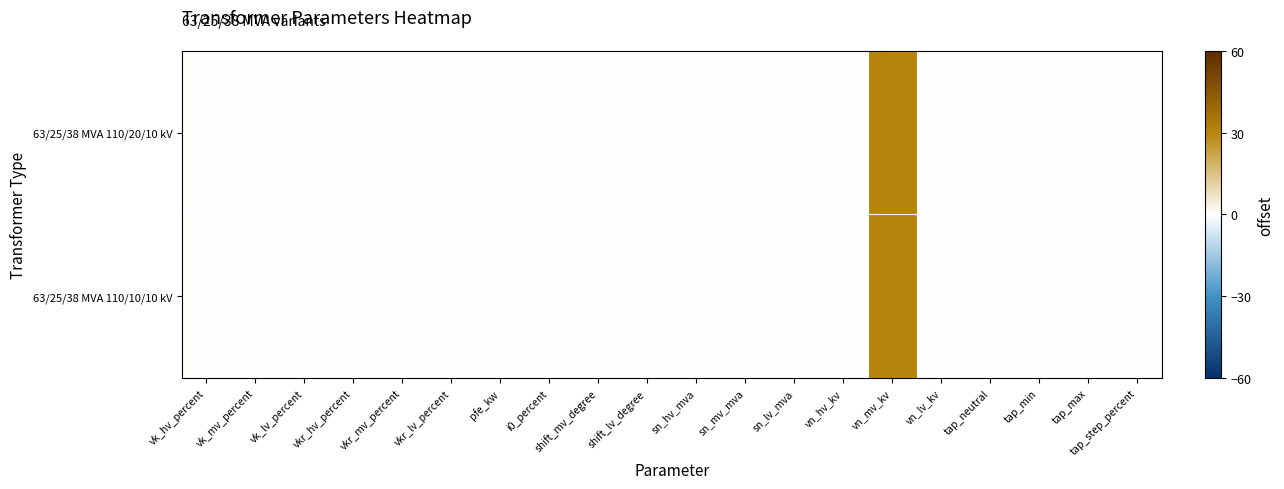

Reading left to right, extract all data points from this chart.

63/25/38 MVA 110/20/10 kV: vk_hv_percent=0	vk_mv_percent=0	vk_lv_percent=0	vkr_hv_percent=0	vkr_mv_percent=0	vkr_lv_percent=0	pfe_kw=0	i0_percent=0	shift_mv_degree=0	shift_lv_degree=0	sn_hv_mva=0	sn_mv_mva=0	sn_lv_mva=0	vn_hv_kv=0	vn_mv_kv=30	vn_lv_kv=0	tap_neutral=0	tap_min=0	tap_max=0	tap_step_percent=0
63/25/38 MVA 110/10/10 kV: vk_hv_percent=0	vk_mv_percent=0	vk_lv_percent=0	vkr_hv_percent=0	vkr_mv_percent=0	vkr_lv_percent=0	pfe_kw=0	i0_percent=0	shift_mv_degree=0	shift_lv_degree=0	sn_hv_mva=0	sn_mv_mva=0	sn_lv_mva=0	vn_hv_kv=0	vn_mv_kv=30	vn_lv_kv=0	tap_neutral=0	tap_min=0	tap_max=0	tap_step_percent=0